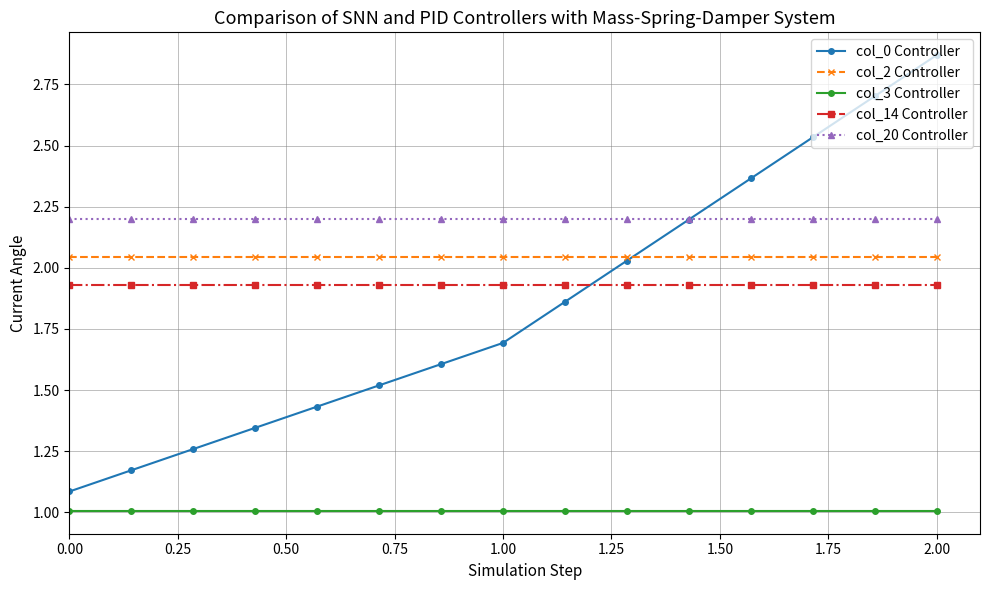

What is the value of the col_20 Controller point at the 4th from the left?

2.2